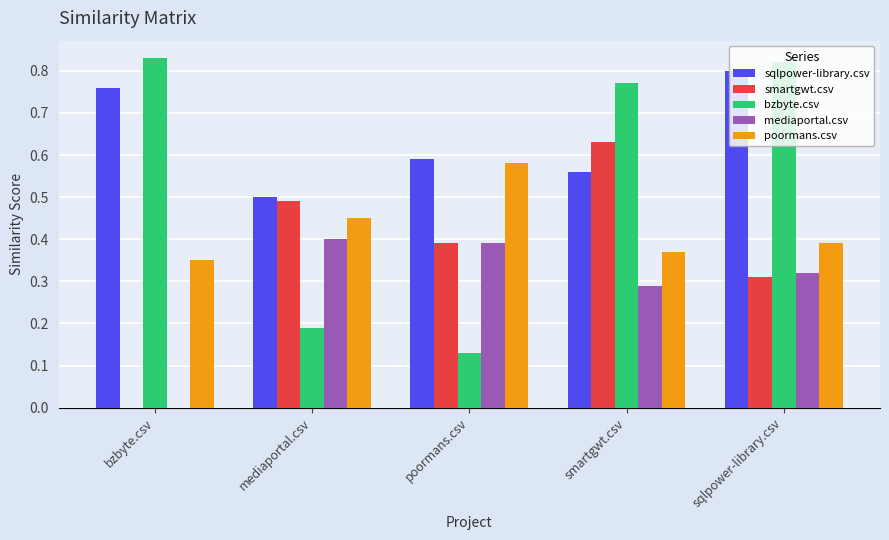

What is the sum of all mediaportal.csv values?

1.4